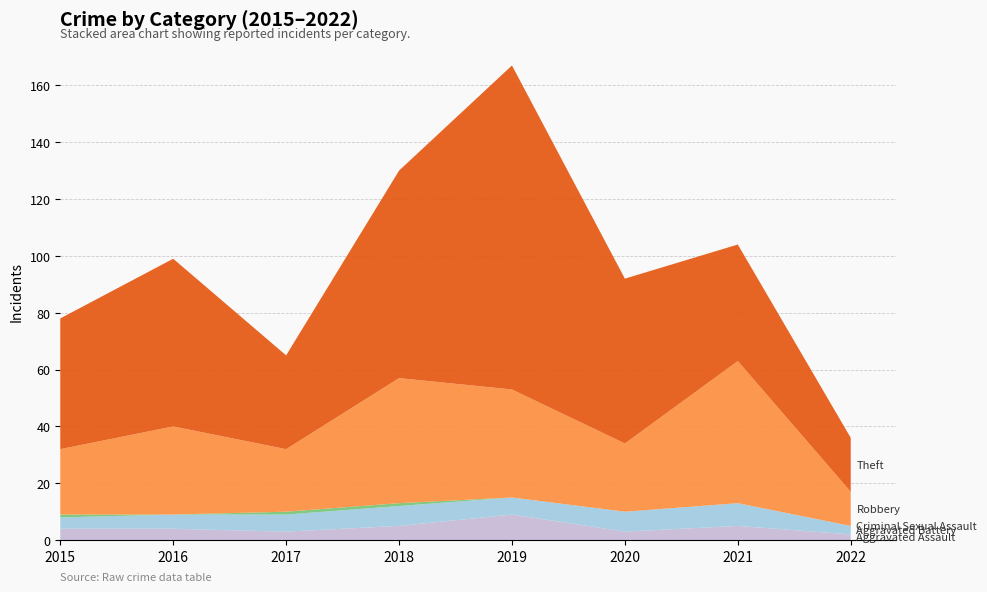

Reading left to right, what are all the values shown in this chart?

Aggravated Assault: 2015=4	2016=4	2017=3	2018=5	2019=9	2020=3	2021=5	2022=2
Aggravated Battery: 2015=4	2016=5	2017=6	2018=7	2019=6	2020=7	2021=8	2022=3
Criminal Sexual Assault: 2015=1	2016=0	2017=1	2018=1	2019=0	2020=0	2021=0	2022=0
Robbery: 2015=23	2016=31	2017=22	2018=44	2019=38	2020=24	2021=50	2022=12
Theft: 2015=46	2016=59	2017=33	2018=73	2019=114	2020=58	2021=41	2022=19